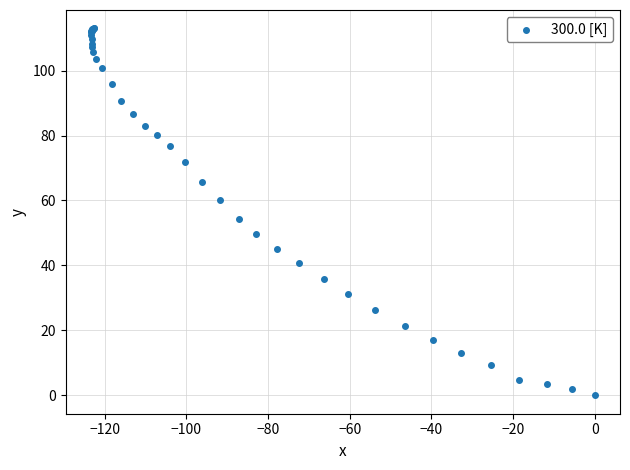

What Y value in the scatter plot is closest to 56?

54.4